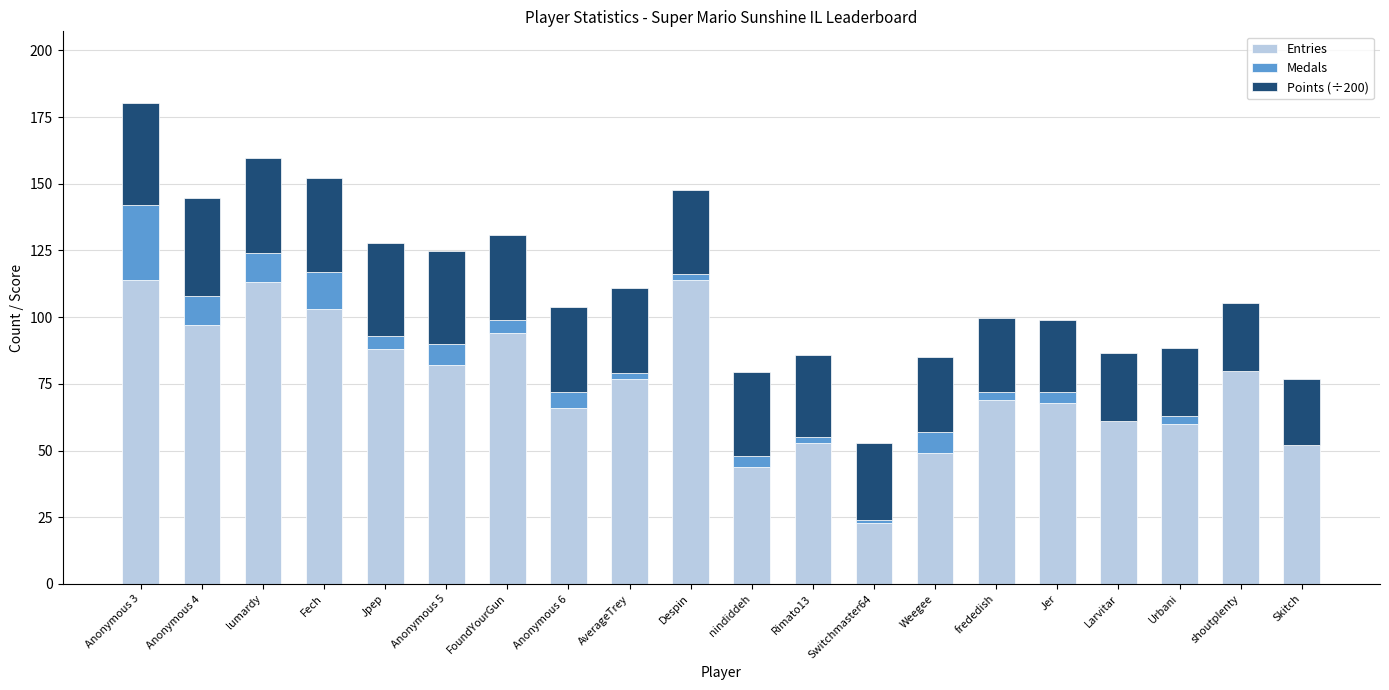

What is the highest value of the Entries series?

114.0